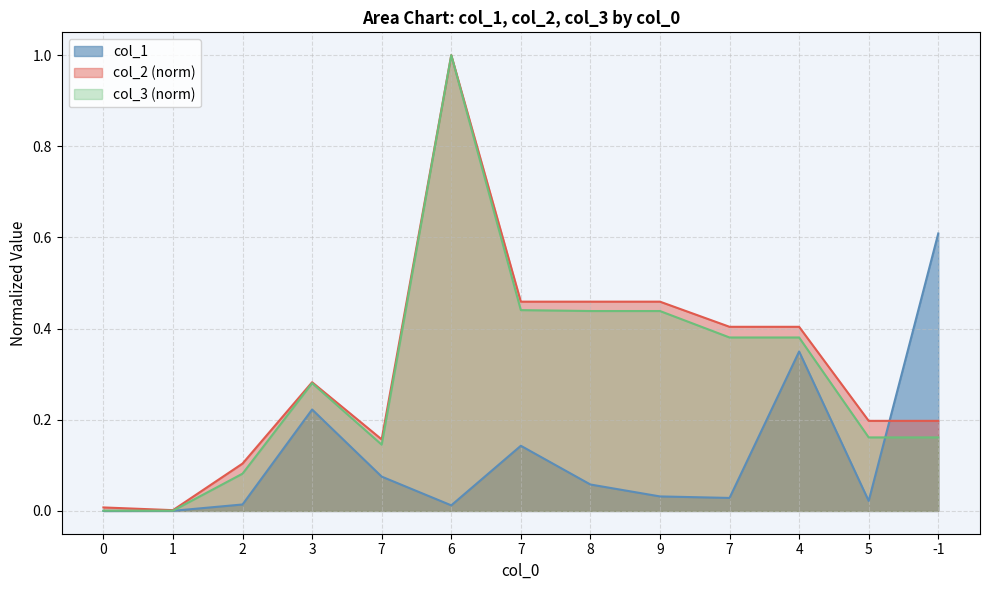

At which category is the sum across all series the highest?

6